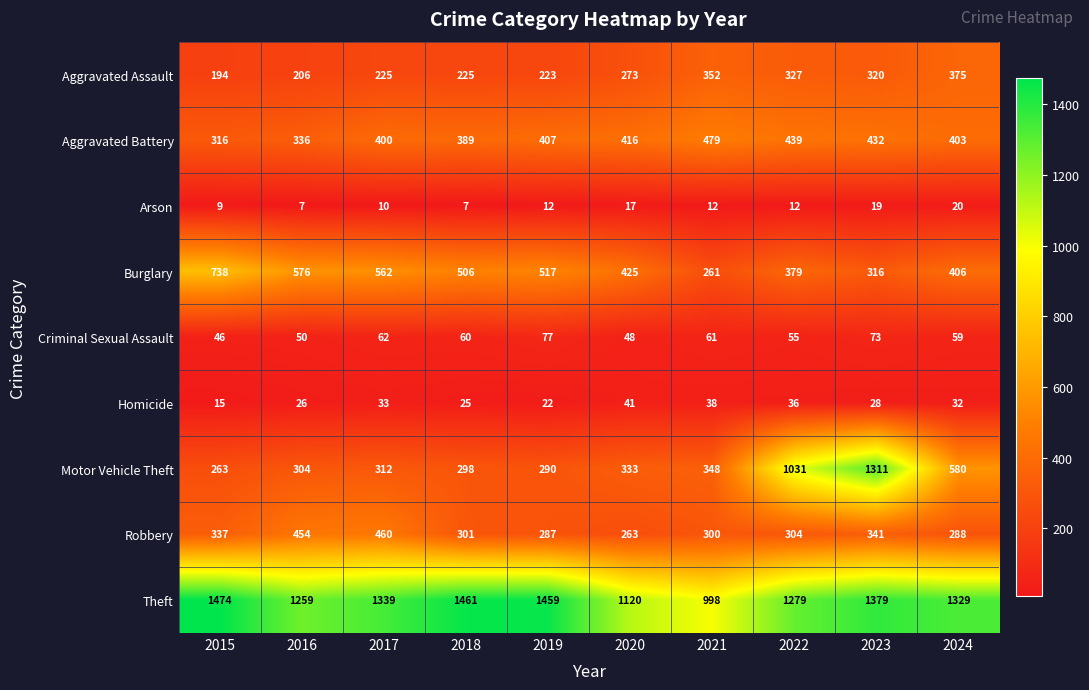

At which category is the sum across all series the highest?

2023